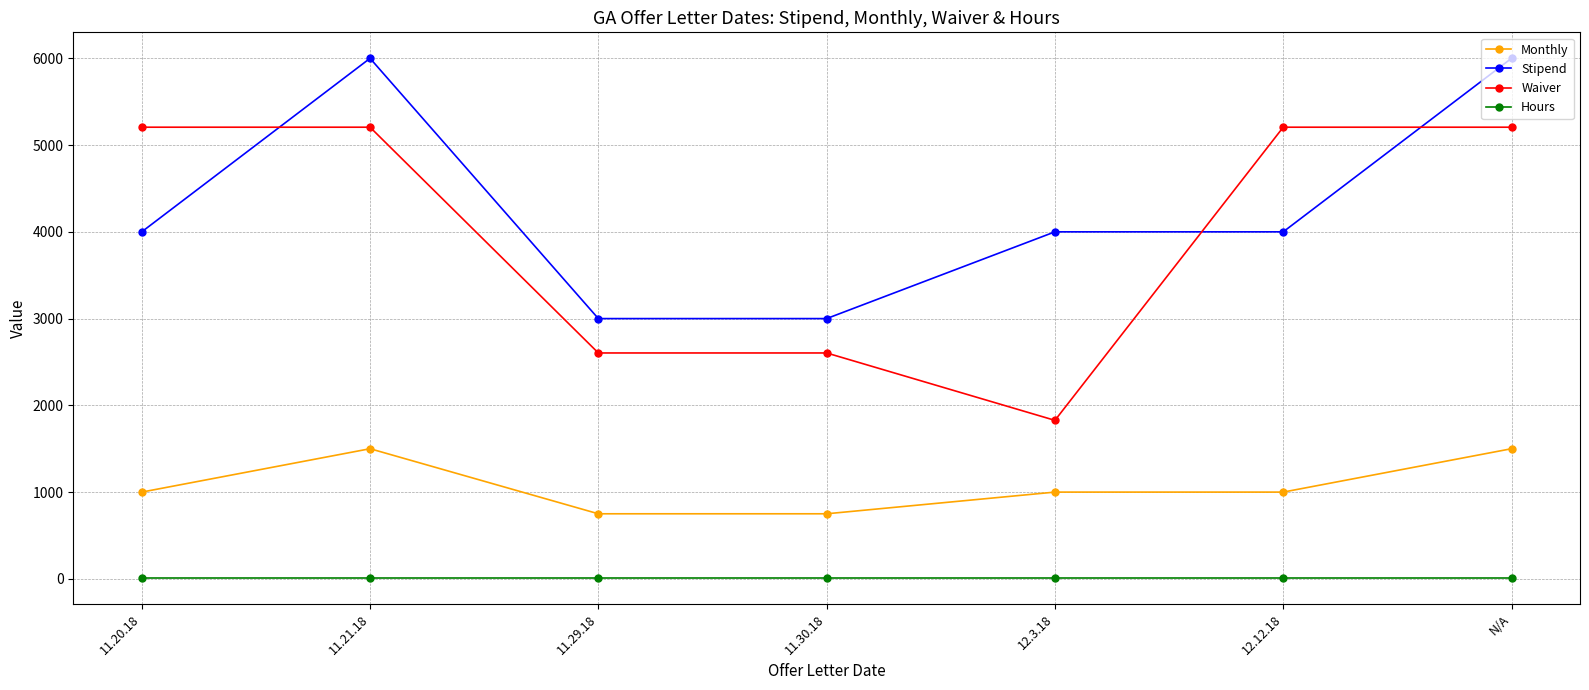

Which series changed the most between 11.20.18 and N/A?

Stipend